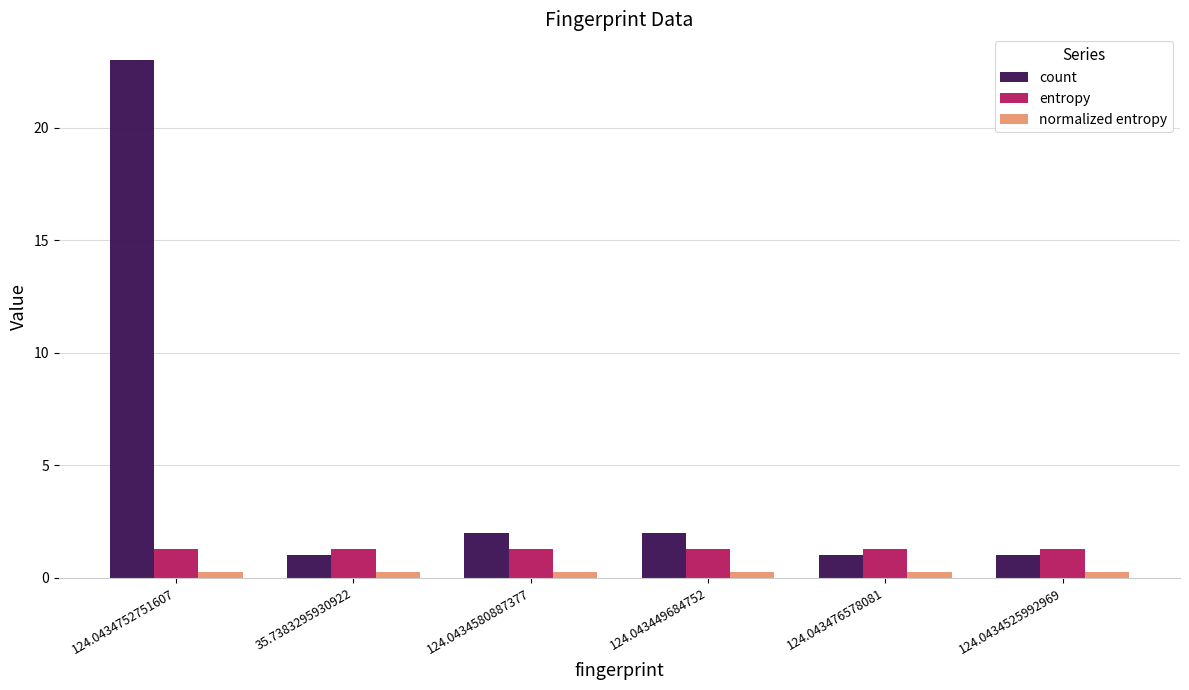

List the series in order of their peak value, highest first.

count, entropy, normalized entropy